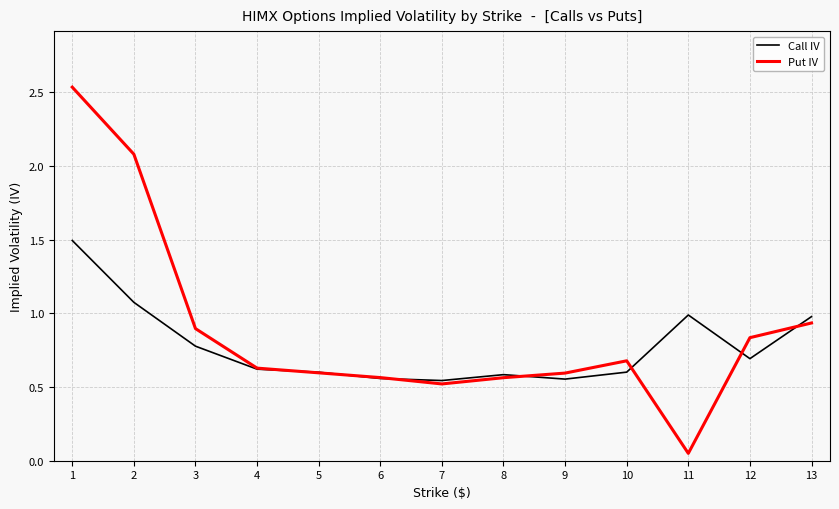

Is the value of Call IV at 2 greater than the value of Put IV at 12?

Yes